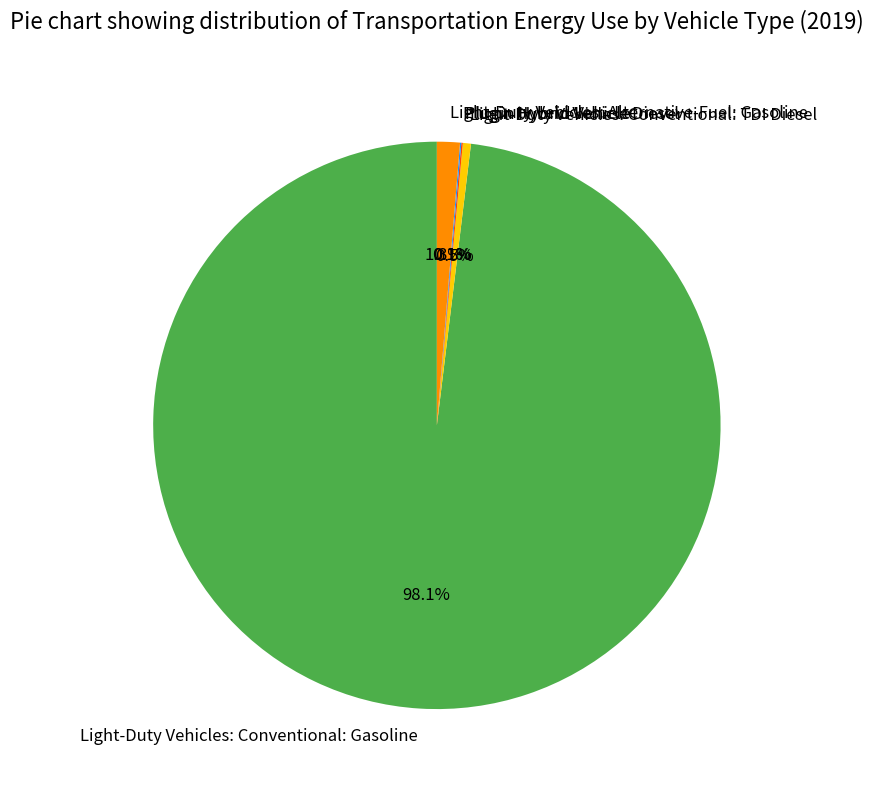

Which category has the biggest portion of the pie?

Light-Duty Vehicles: Conventional: Gasoline